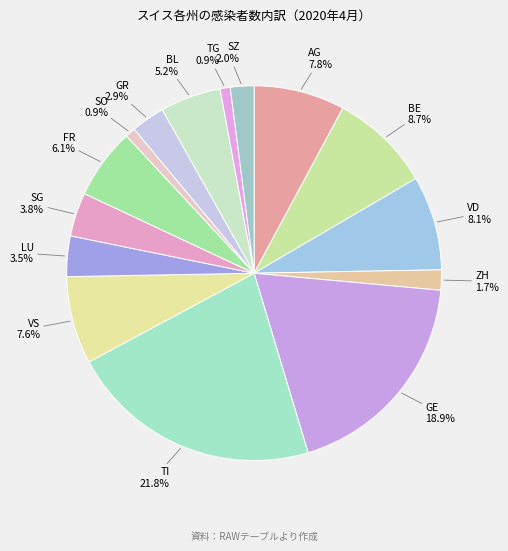

Count the number of slices in the pie.

15